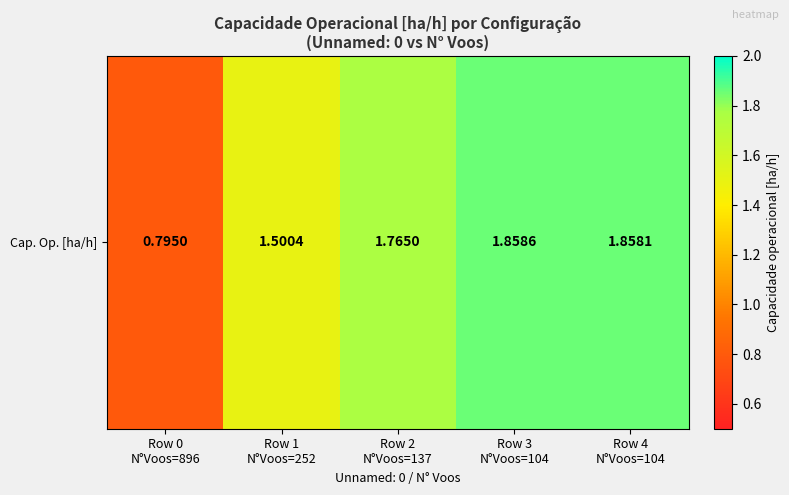

Count the values in the range 1 to 2.

4